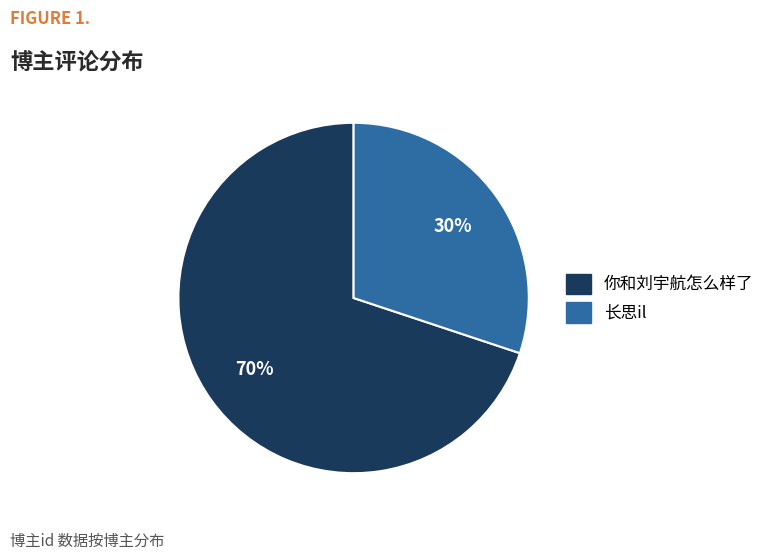

Approximately how many times larger is the value at 长思il compared to 你和刘宇航怎么样了?

0.4